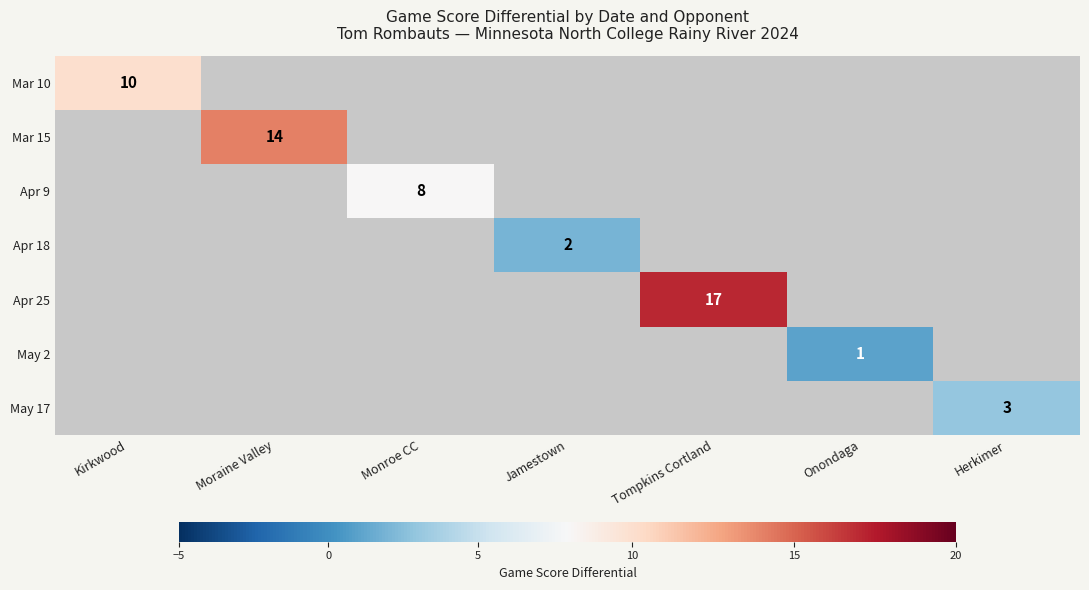

List the labels in order of Mar 15 value, smallest first.

Kirkwood, Moraine Valley, Monroe CC, Jamestown, Tompkins Cortland, Onondaga, Herkimer